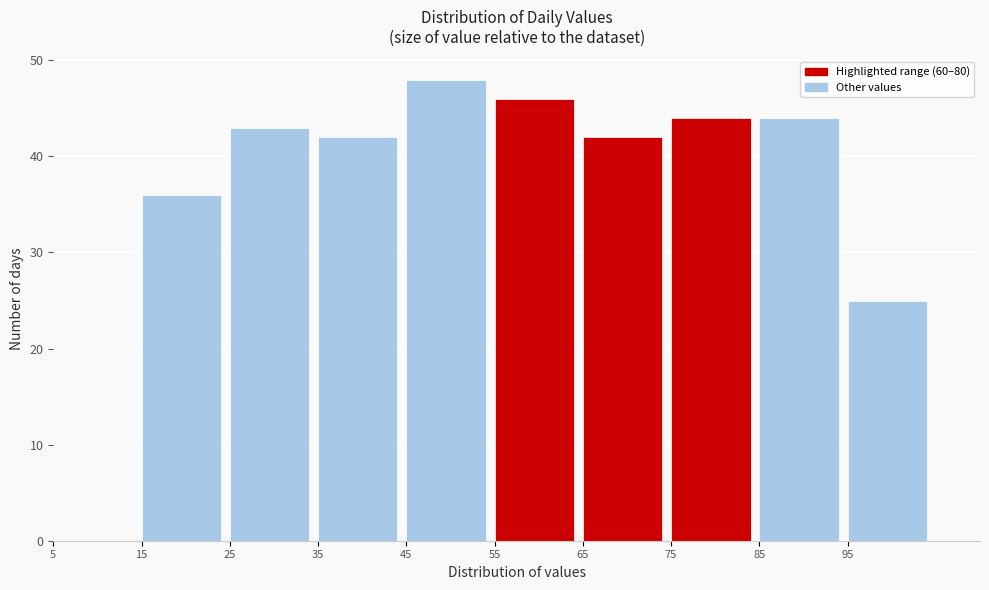

How tall is the bar that spans 45 to 55 on the x-axis? The values are not printed on the chart, so give them approximately, as read against the axis.

48